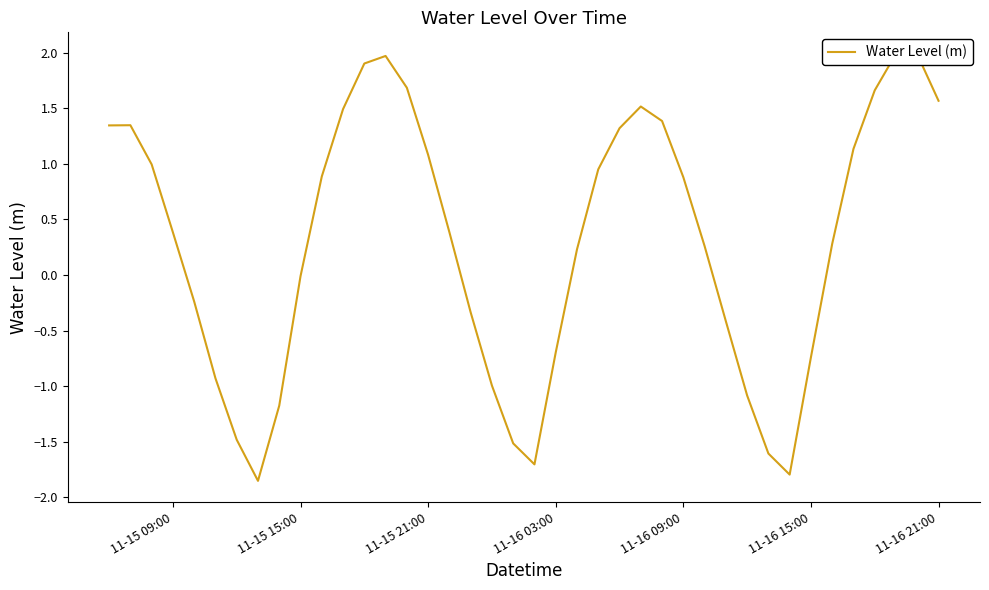

How many positive values are there?

24